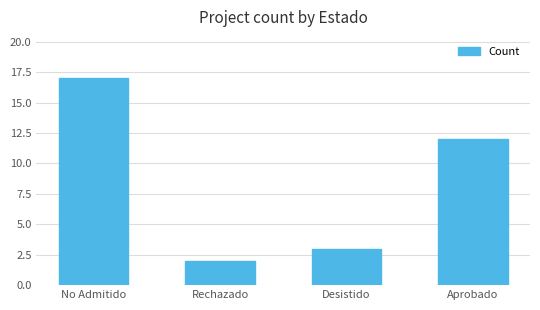

The chart shows a value of 1 at Desistido. True or false?

False